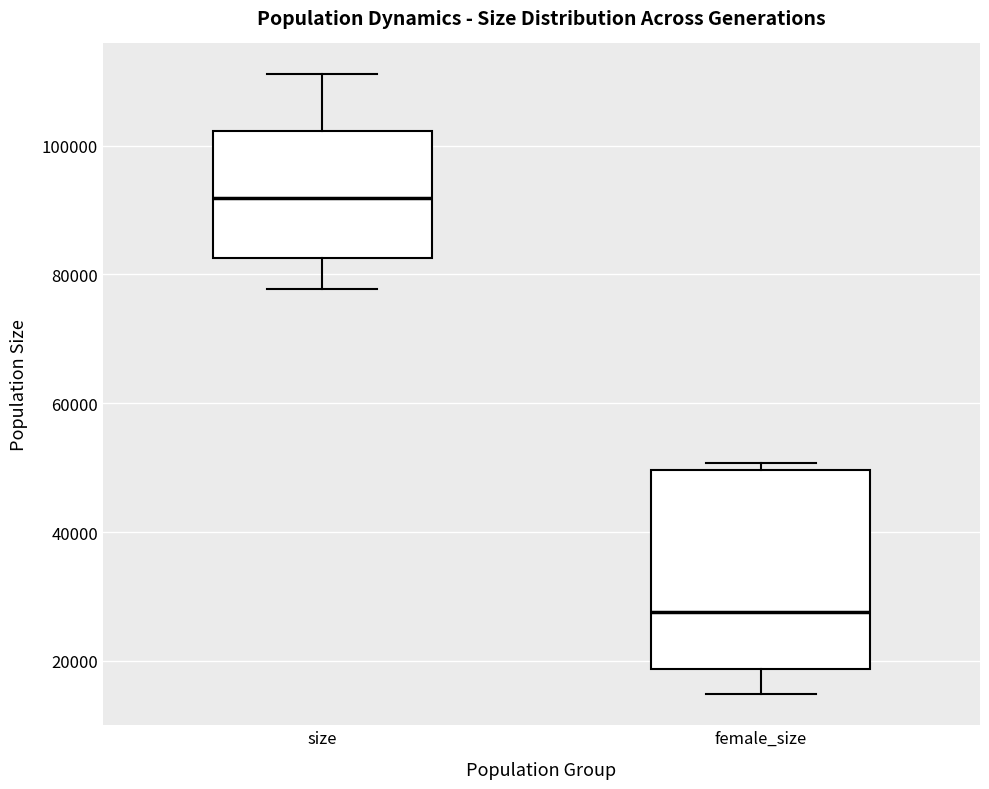

Which box's median line is the lowest?

female_size